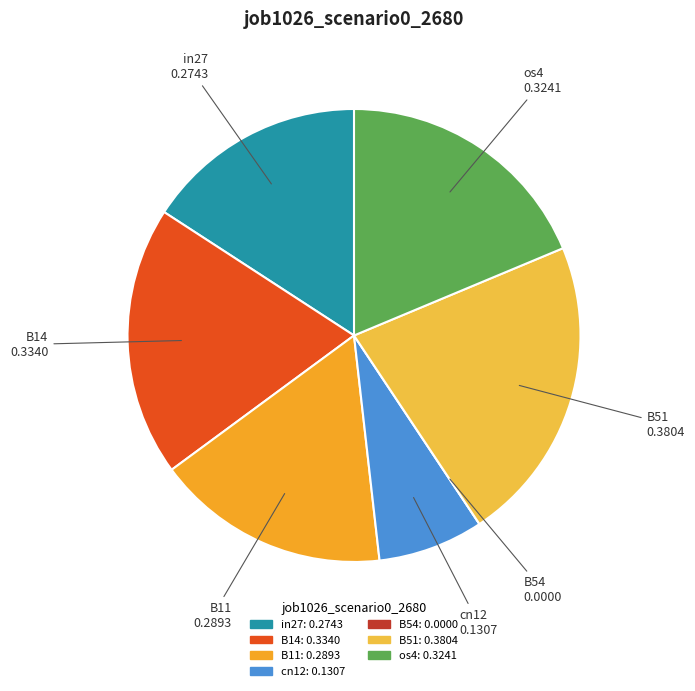

Combined, do os4 and in27 account for over 50%?

No